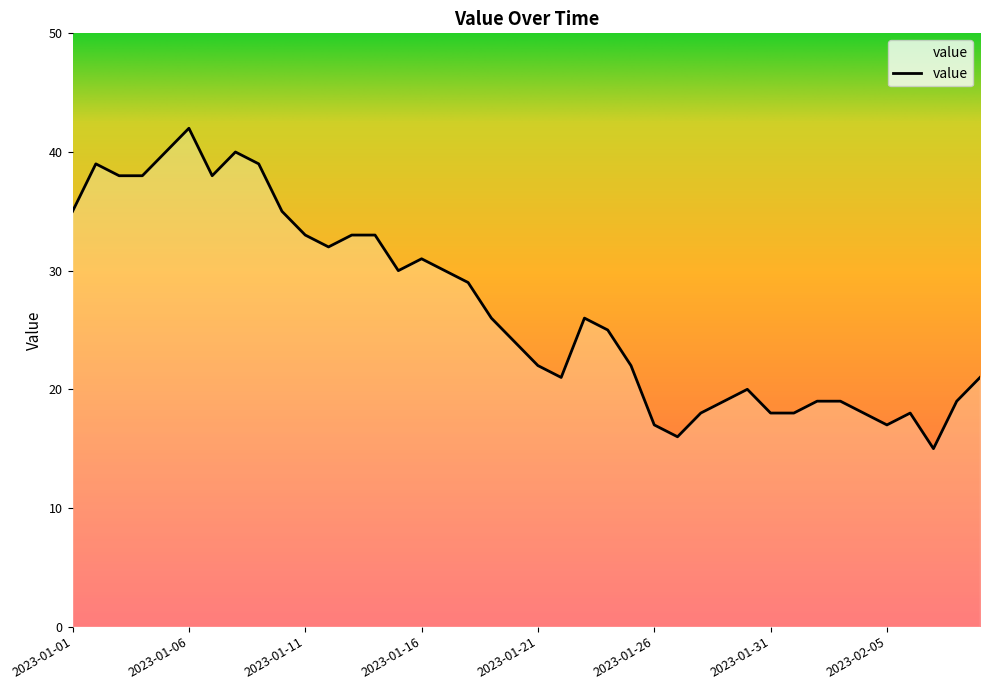

What is the smallest value displayed?

15